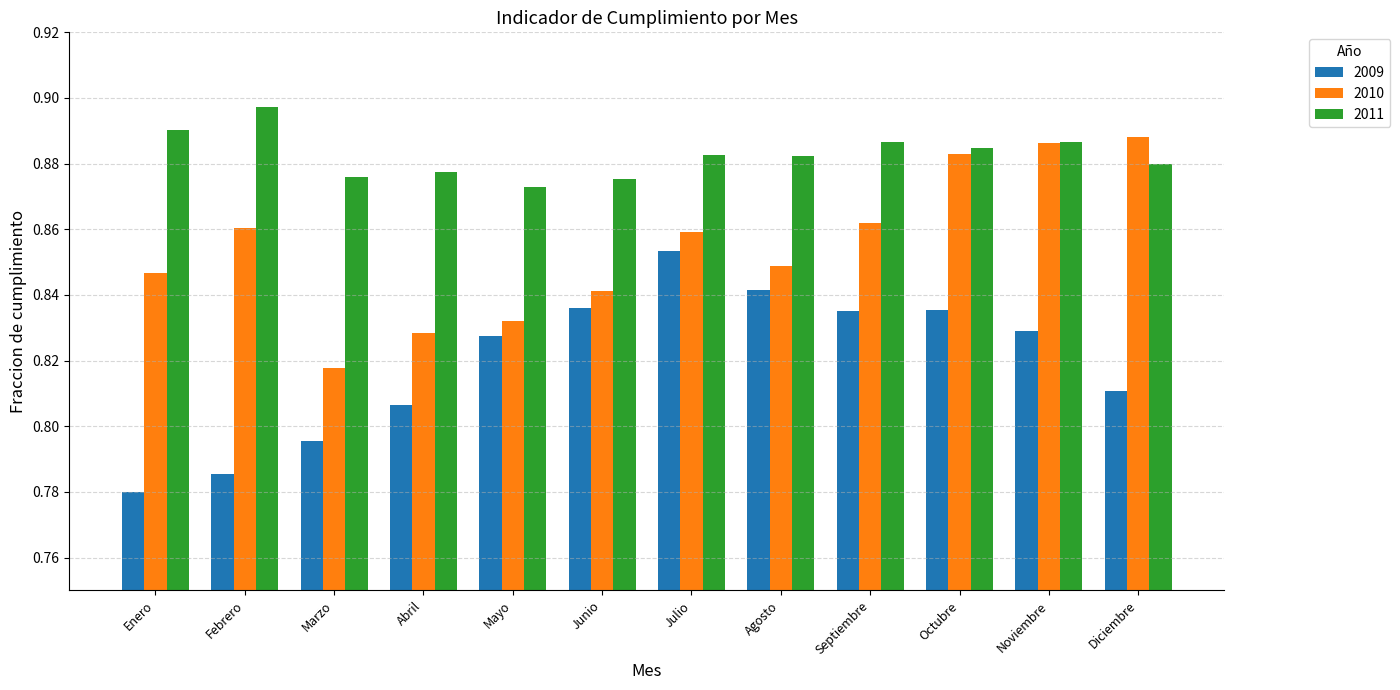

How many bars are there in each group?

3